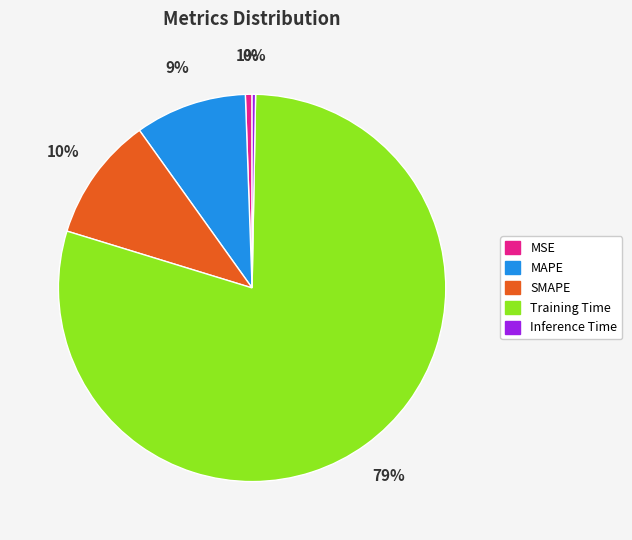

How many segments does this pie chart have?

5